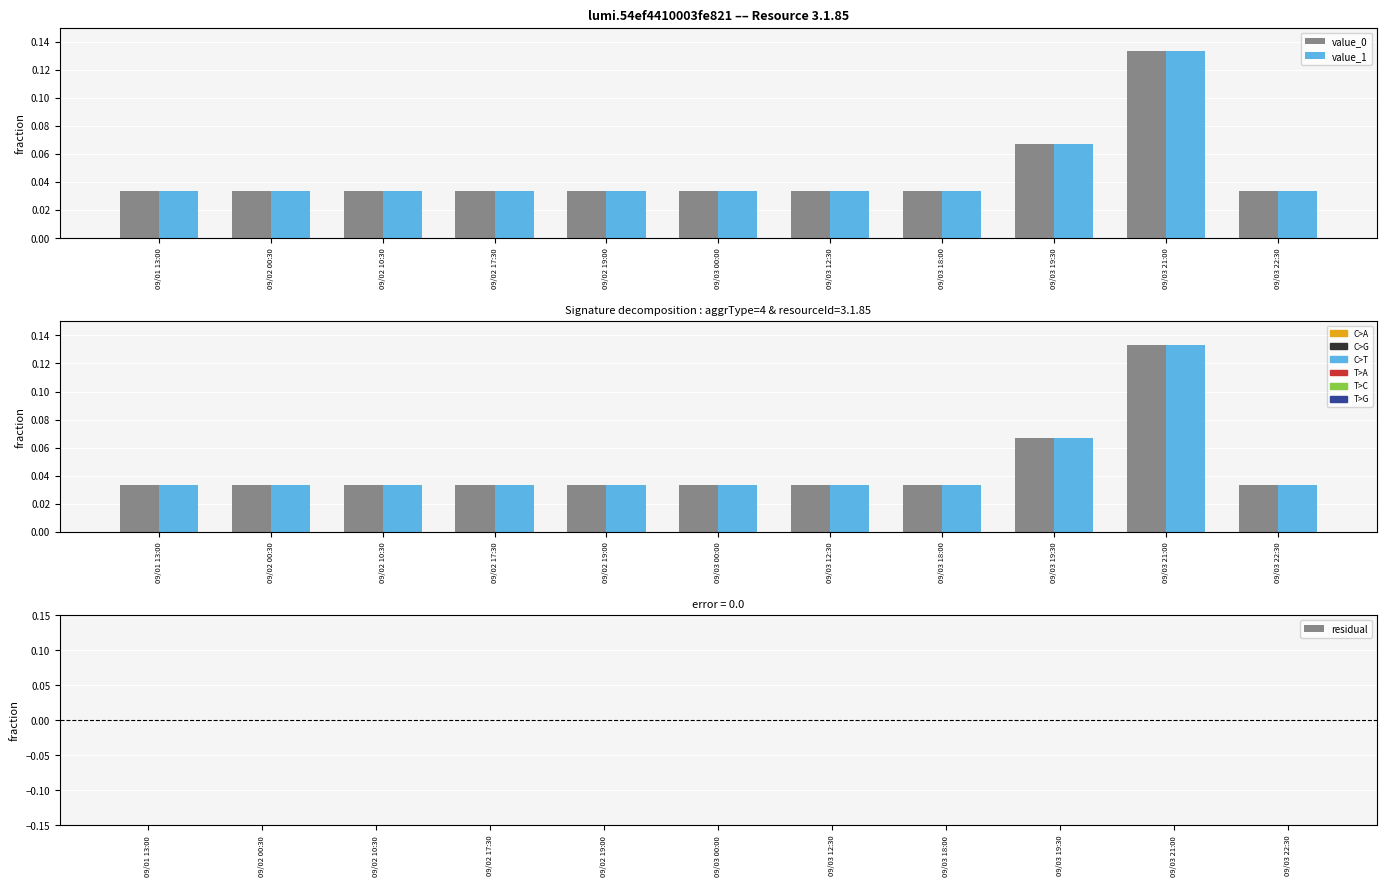

Which has a higher value, 09/02 17:30 or 09/03 19:30?

09/03 19:30